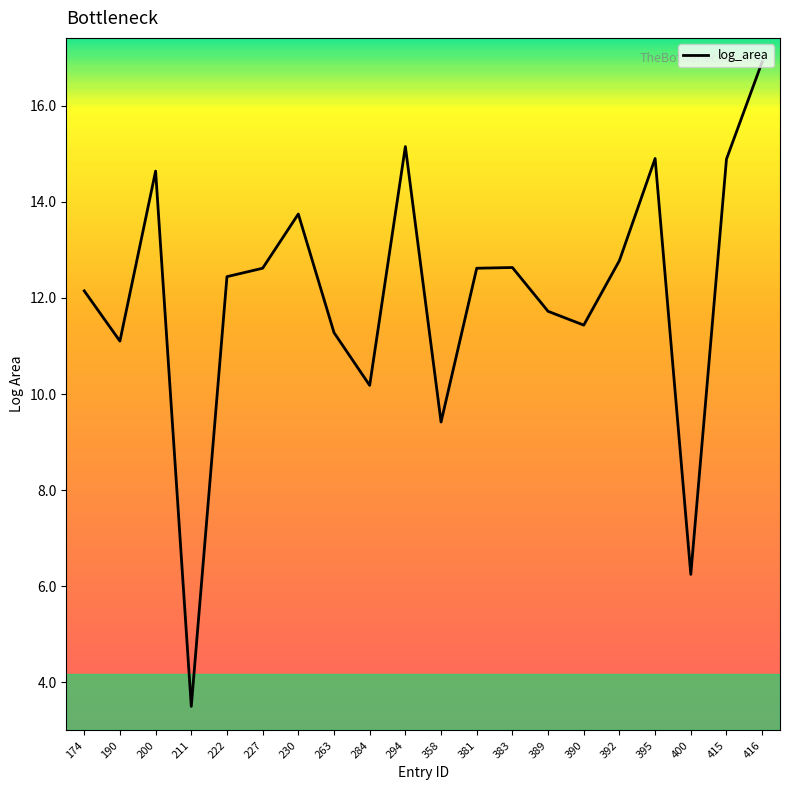

Reading left to right, transcribe all the data shown in this chart.

174=12.1	190=11.1	200=14.6	211=3.5	222=12.4	227=12.6	230=13.7	263=11.3	284=10.2	294=15.2	358=9.4	381=12.6	383=12.6	389=11.7	390=11.4	392=12.8	395=14.9	400=6.2	415=14.9	416=16.9